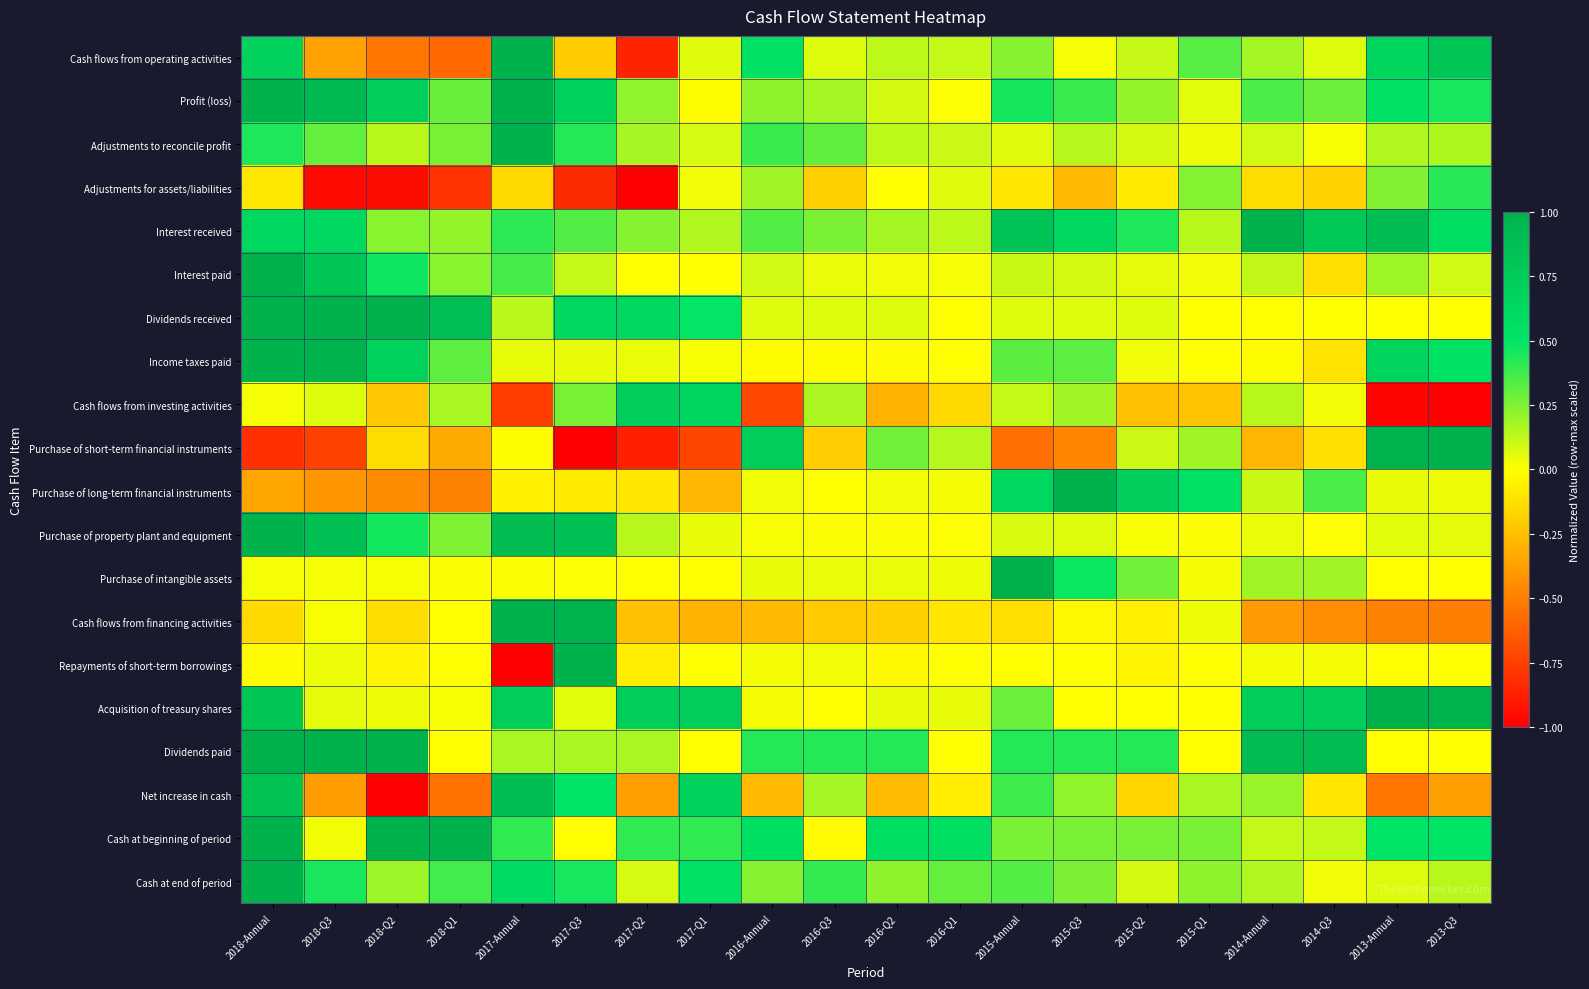

What is the spread (max minus min) of values at 2015-Q1?

0.8